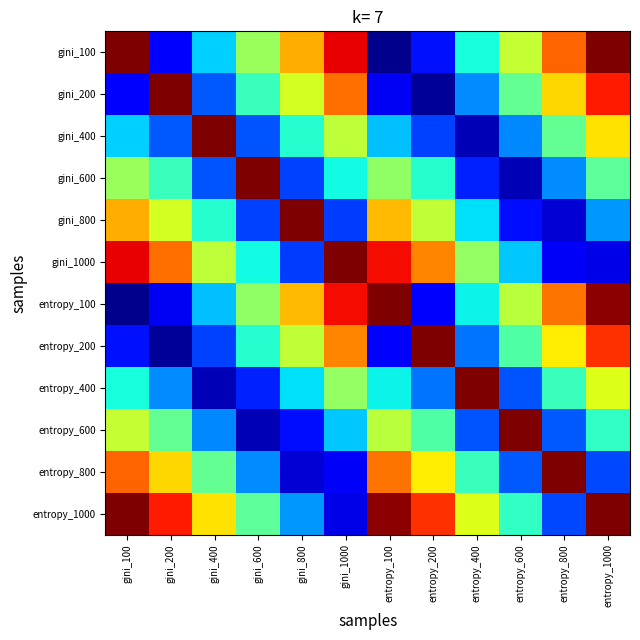

Reading left to right, what are all the values shown in this chart?

gini_100: gini_100=1.0	gini_200=0.1	gini_400=0.3	gini_600=0.5	gini_800=0.7	gini_1000=0.9	entropy_100=0.0	entropy_200=0.1	entropy_400=0.4	entropy_600=0.6	entropy_800=0.8	entropy_1000=1.0
gini_200: gini_100=0.1	gini_200=1.0	gini_400=0.2	gini_600=0.4	gini_800=0.6	gini_1000=0.8	entropy_100=0.1	entropy_200=0.0	entropy_400=0.3	entropy_600=0.5	entropy_800=0.7	entropy_1000=0.9
gini_400: gini_100=0.3	gini_200=0.2	gini_400=1.0	gini_600=0.2	gini_800=0.4	gini_1000=0.6	entropy_100=0.3	entropy_200=0.2	entropy_400=0.1	entropy_600=0.3	entropy_800=0.5	entropy_1000=0.7
gini_600: gini_100=0.5	gini_200=0.4	gini_400=0.2	gini_600=1.0	gini_800=0.2	gini_1000=0.4	entropy_100=0.5	entropy_200=0.4	entropy_400=0.2	entropy_600=0.1	entropy_800=0.3	entropy_1000=0.5
gini_800: gini_100=0.7	gini_200=0.6	gini_400=0.4	gini_600=0.2	gini_800=1.0	gini_1000=0.2	entropy_100=0.7	entropy_200=0.6	entropy_400=0.3	entropy_600=0.1	entropy_800=0.1	entropy_1000=0.3
gini_1000: gini_100=0.9	gini_200=0.8	gini_400=0.6	gini_600=0.4	gini_800=0.2	gini_1000=1.0	entropy_100=0.9	entropy_200=0.8	entropy_400=0.5	entropy_600=0.3	entropy_800=0.1	entropy_1000=0.1
entropy_100: gini_100=0.0	gini_200=0.1	gini_400=0.3	gini_600=0.5	gini_800=0.7	gini_1000=0.9	entropy_100=1.0	entropy_200=0.1	entropy_400=0.4	entropy_600=0.6	entropy_800=0.8	entropy_1000=1.0
entropy_200: gini_100=0.1	gini_200=0.0	gini_400=0.2	gini_600=0.4	gini_800=0.6	gini_1000=0.8	entropy_100=0.1	entropy_200=1.0	entropy_400=0.2	entropy_600=0.4	entropy_800=0.7	entropy_1000=0.9
entropy_400: gini_100=0.4	gini_200=0.3	gini_400=0.1	gini_600=0.2	gini_800=0.3	gini_1000=0.5	entropy_100=0.4	entropy_200=0.2	entropy_400=1.0	entropy_600=0.2	entropy_800=0.4	entropy_1000=0.6
entropy_600: gini_100=0.6	gini_200=0.5	gini_400=0.3	gini_600=0.1	gini_800=0.1	gini_1000=0.3	entropy_100=0.6	entropy_200=0.4	entropy_400=0.2	entropy_600=1.0	entropy_800=0.2	entropy_1000=0.4
entropy_800: gini_100=0.8	gini_200=0.7	gini_400=0.5	gini_600=0.3	gini_800=0.1	gini_1000=0.1	entropy_100=0.8	entropy_200=0.7	entropy_400=0.4	entropy_600=0.2	entropy_800=1.0	entropy_1000=0.2
entropy_1000: gini_100=1.0	gini_200=0.9	gini_400=0.7	gini_600=0.5	gini_800=0.3	gini_1000=0.1	entropy_100=1.0	entropy_200=0.9	entropy_400=0.6	entropy_600=0.4	entropy_800=0.2	entropy_1000=1.0